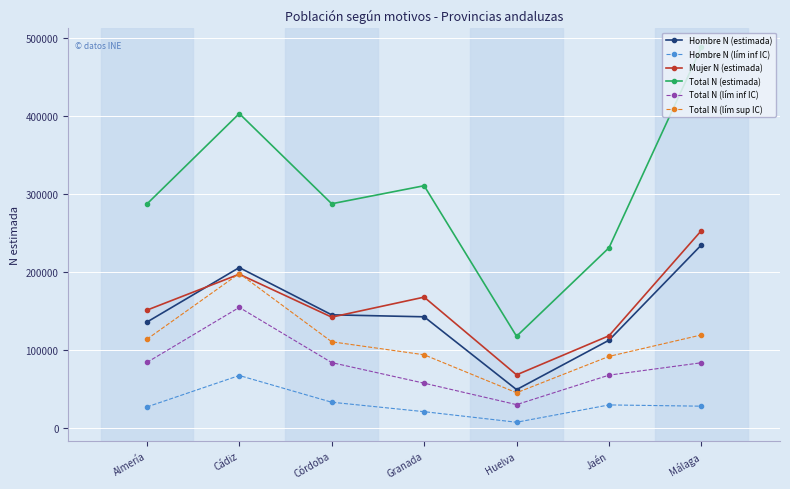

Count the Hombre N (estimada) values in the range 112693 to 205726.

5